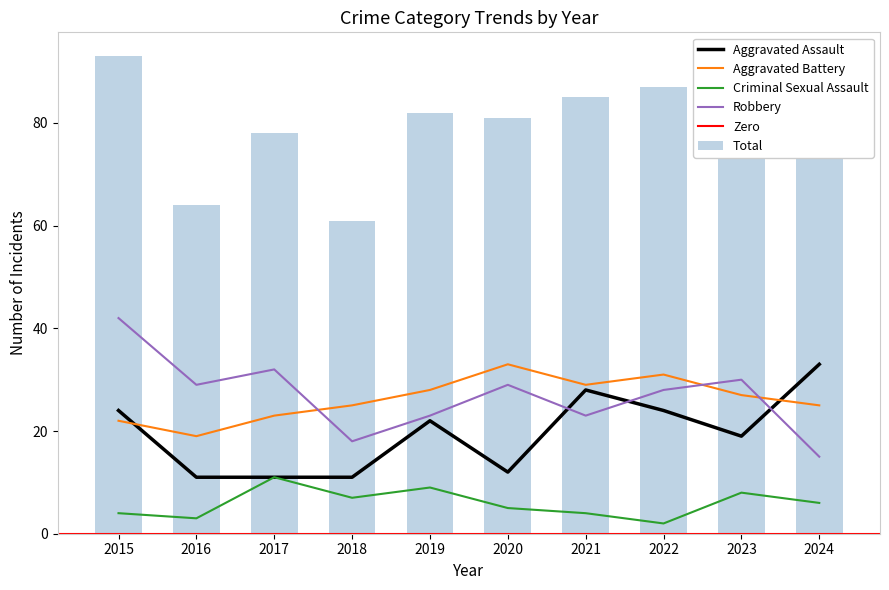

Read the Criminal Sexual Assault value at 2015.

4